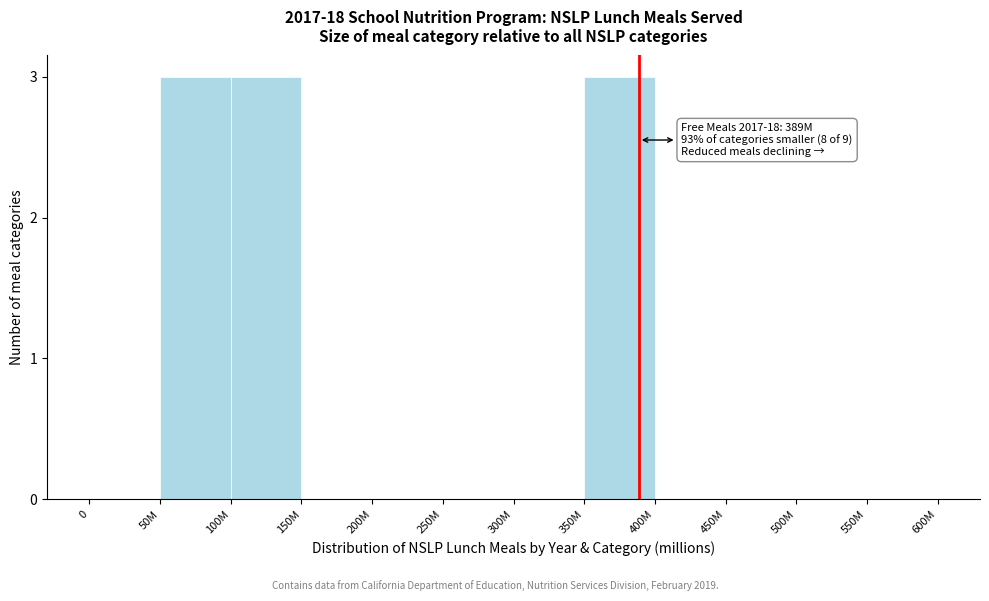

Reading left to right, what are all the values shown in this chart?

0=0	50M=3	100M=3	150M=0	200M=0	250M=0	300M=0	350M=3	400M=0	450M=0	500M=0	550M=0